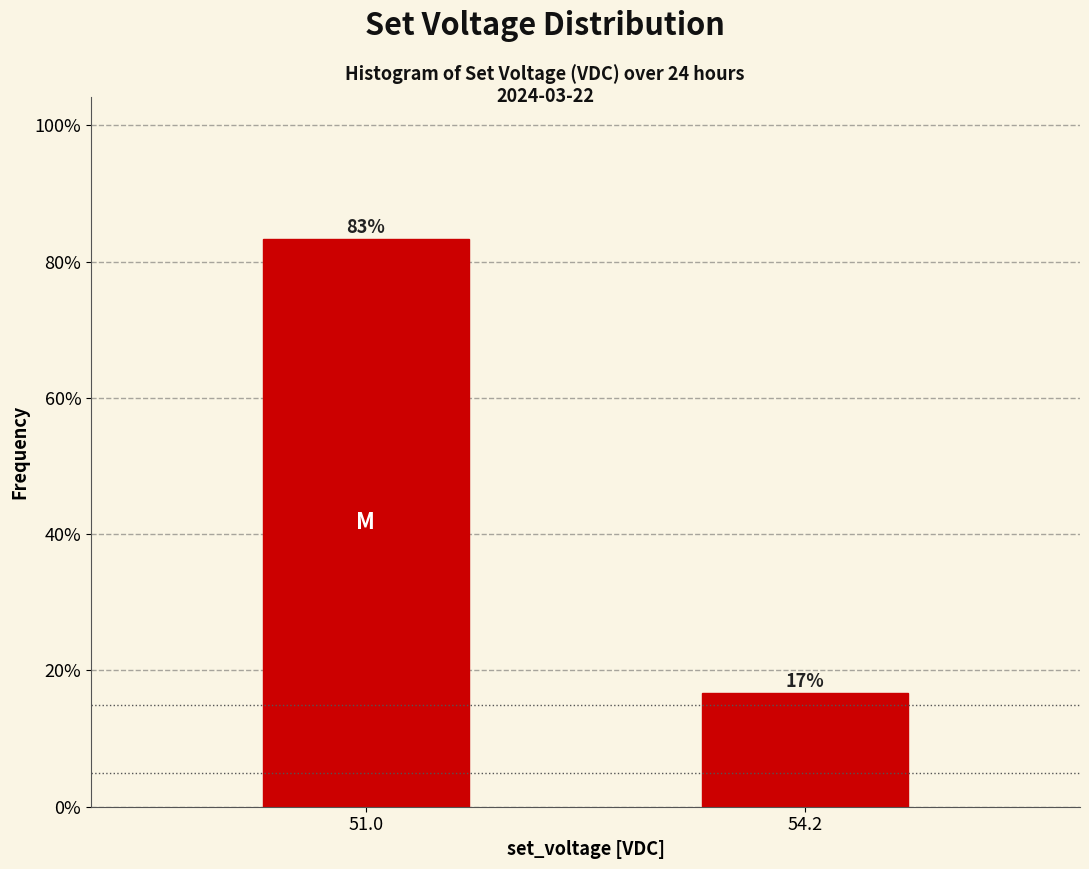

Between 54.2 and 51.0, which is larger?

51.0